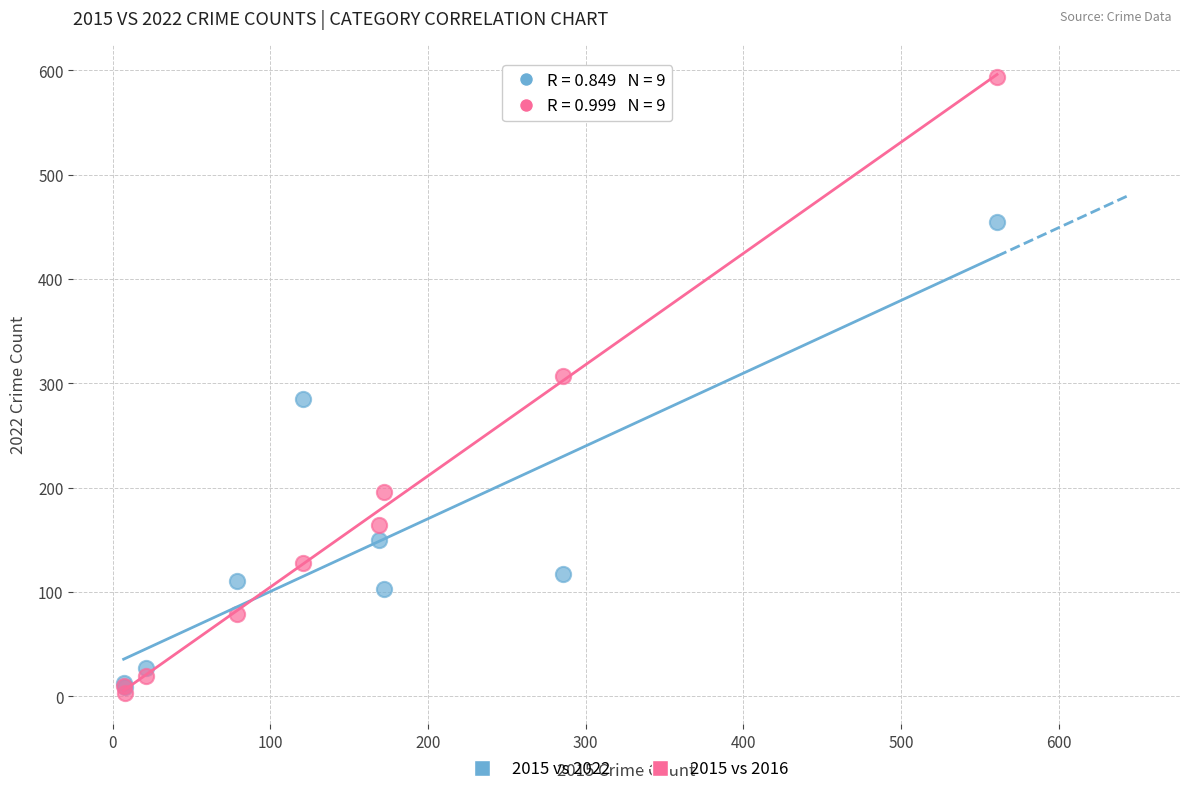

In the 2015 vs 2022 series, what Y value is closest to 232?

285